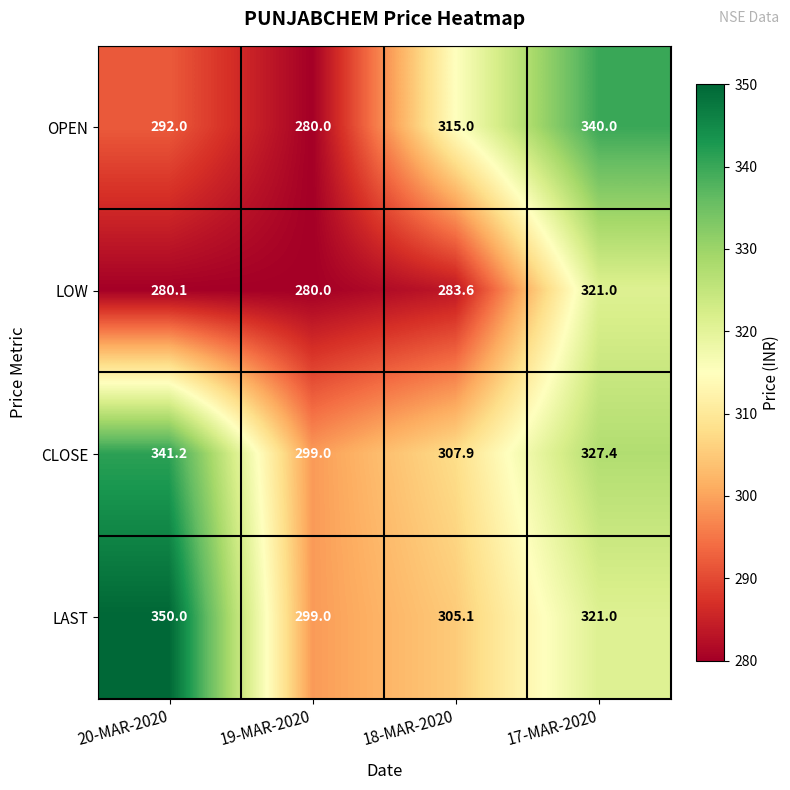

What is the smallest value displayed?

280.0